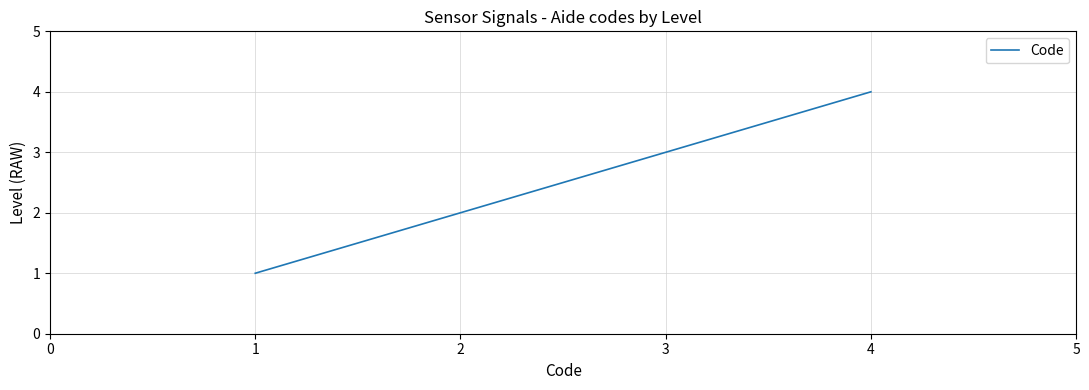

What is the difference between the values at 1 and 3?

2